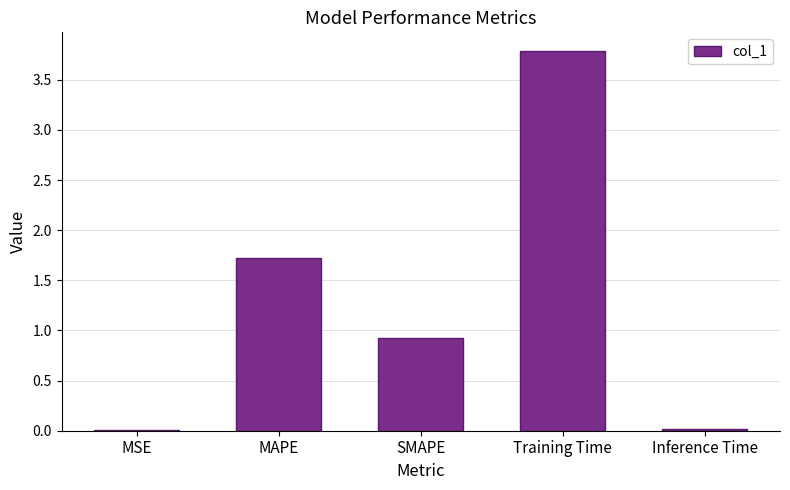

Which category has the highest value across all series?

Training Time